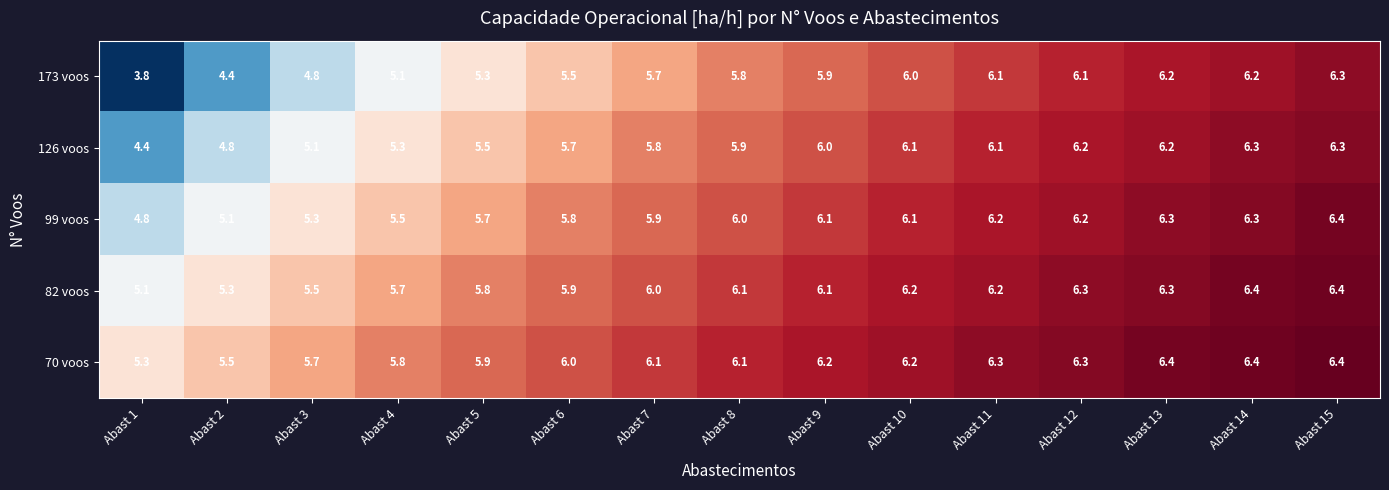

Which series has the largest total across all categories?

70 voos